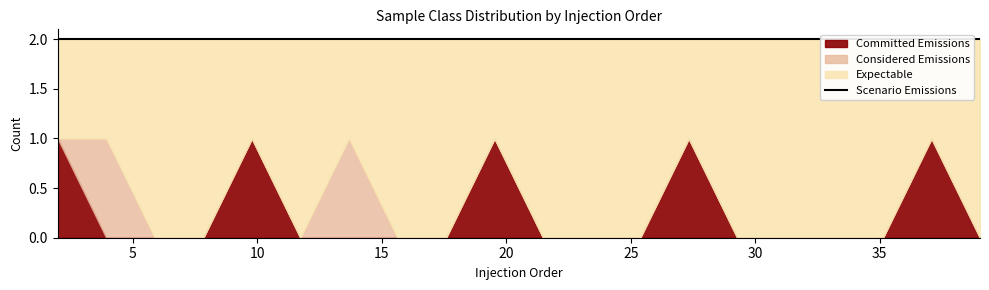

True or false: Considered Emissions and Expectable cross at least once.

False